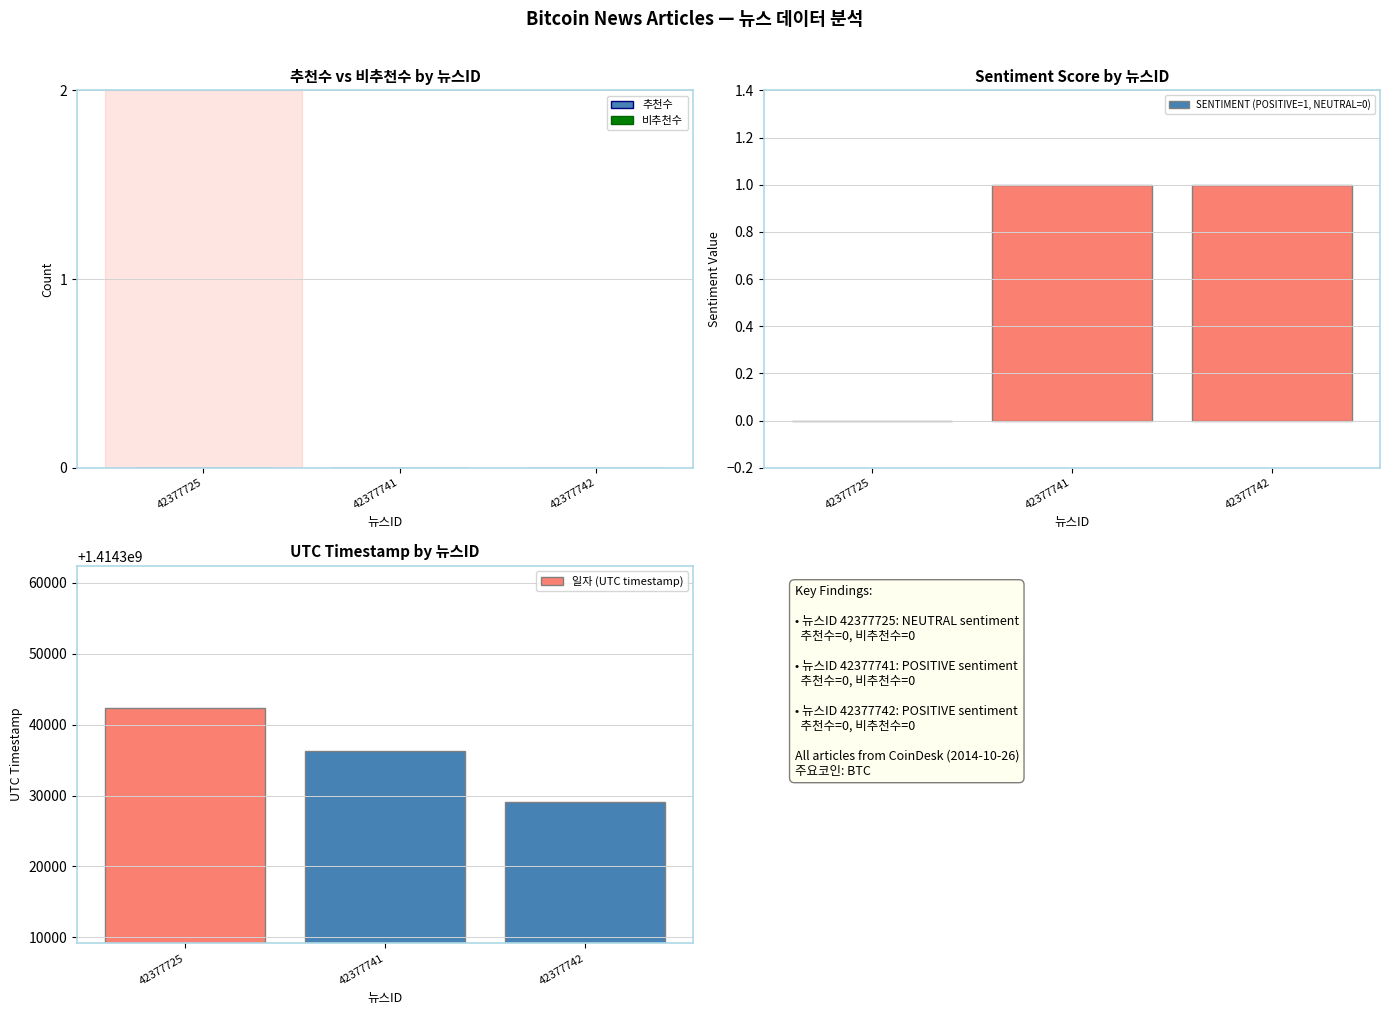

Is it true that 추천수 equals 0 at 42377725?

True